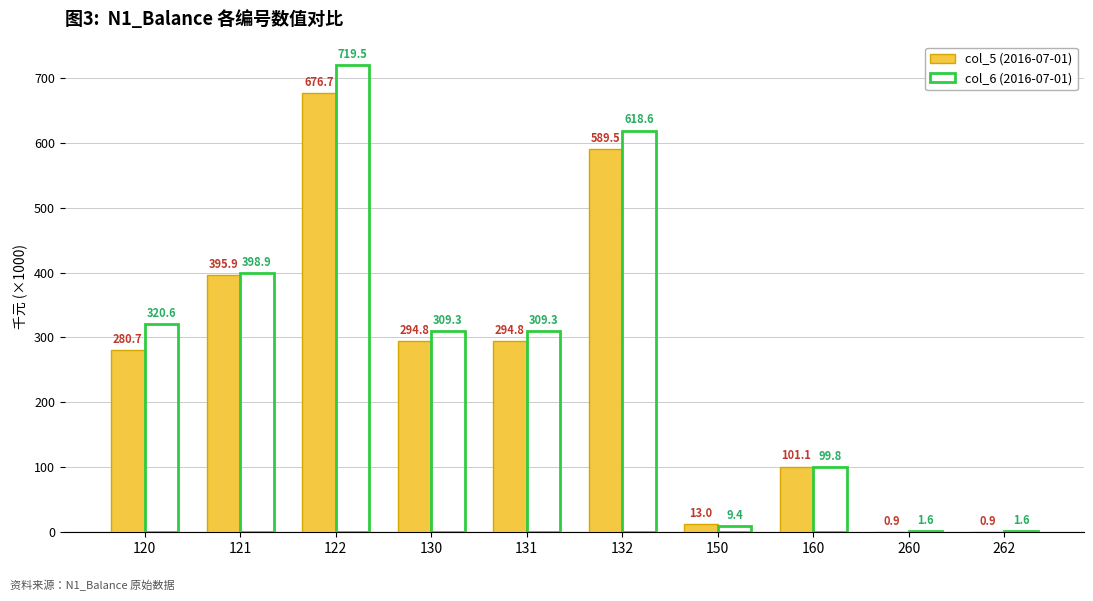

True or false: col_5 (2016-07-01) has a value of 62.4 at 130.

False